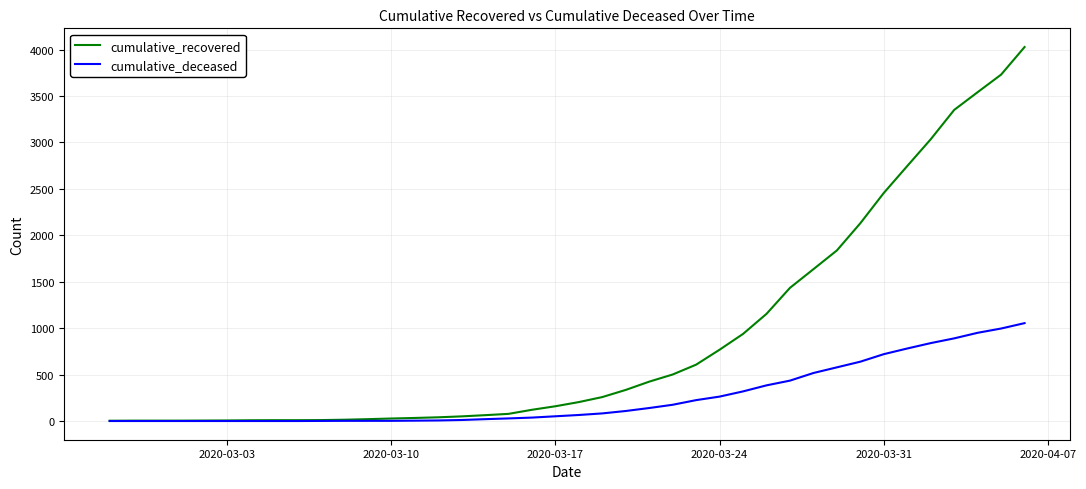

What is the maximum value for cumulative_recovered?

4027